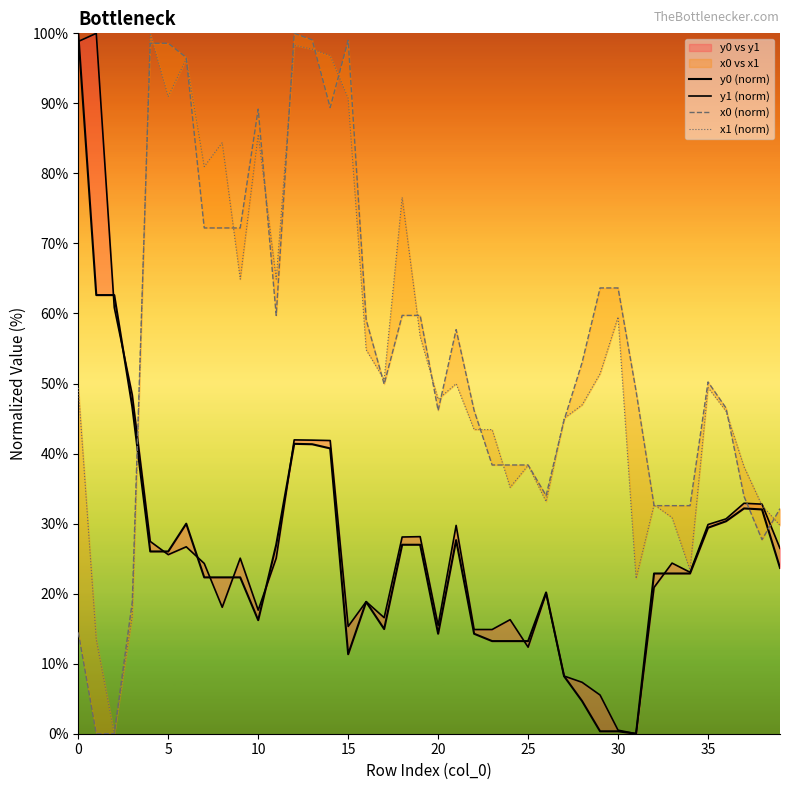

How many data points in y0 (norm) are above 22?

25